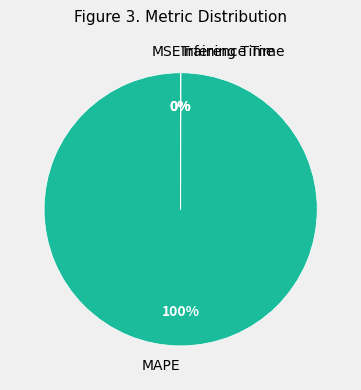

To the nearest percent, what percentage of the pie is MAPE?

100%